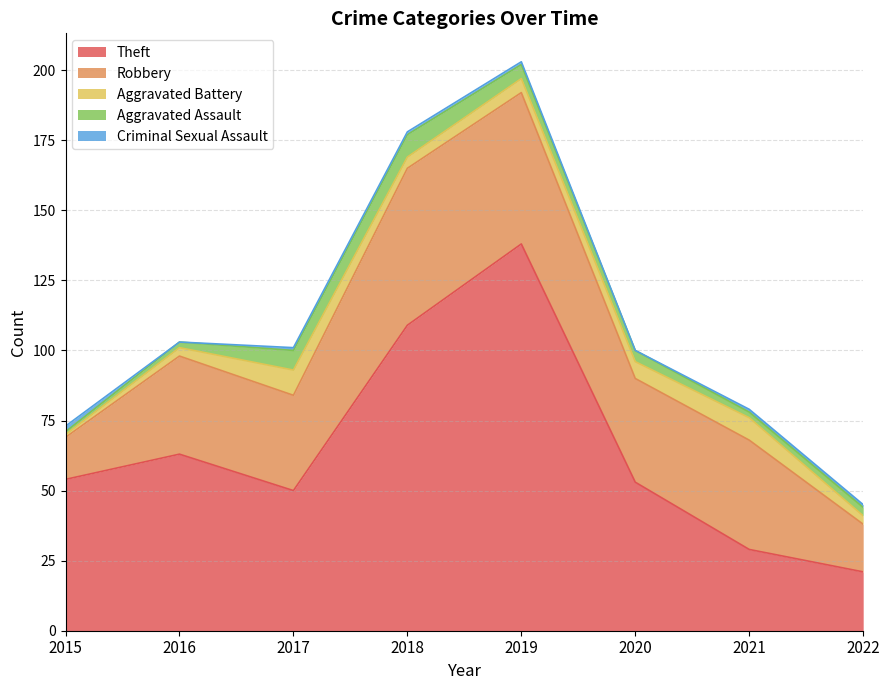

Rank the series at 2019 from highest to lowest value.

Theft, Robbery, Aggravated Battery, Aggravated Assault, Criminal Sexual Assault